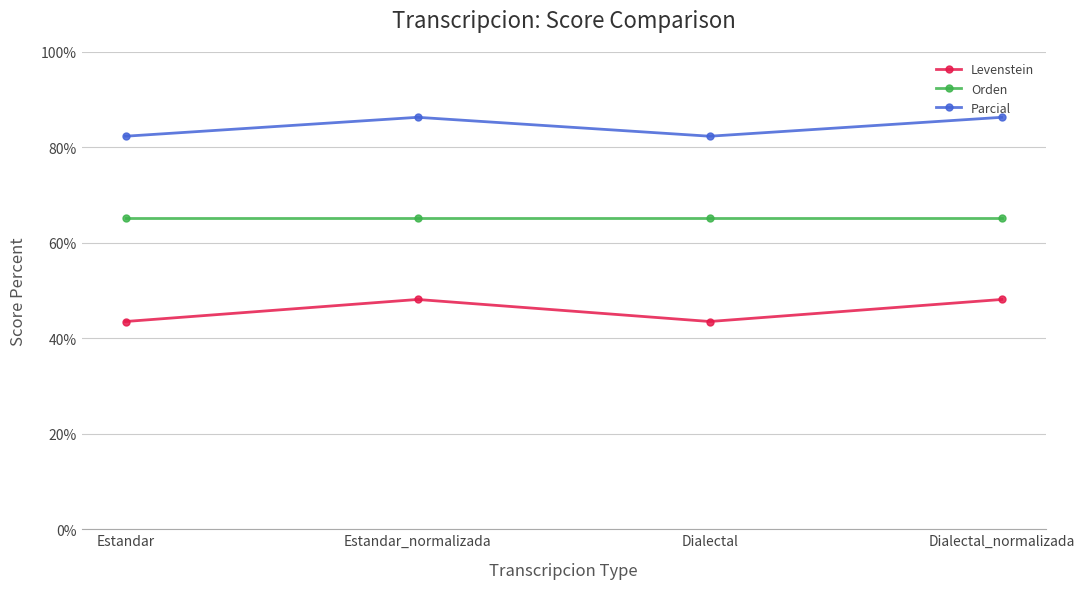

True or false: Orden and Levenstein cross at least once.

False